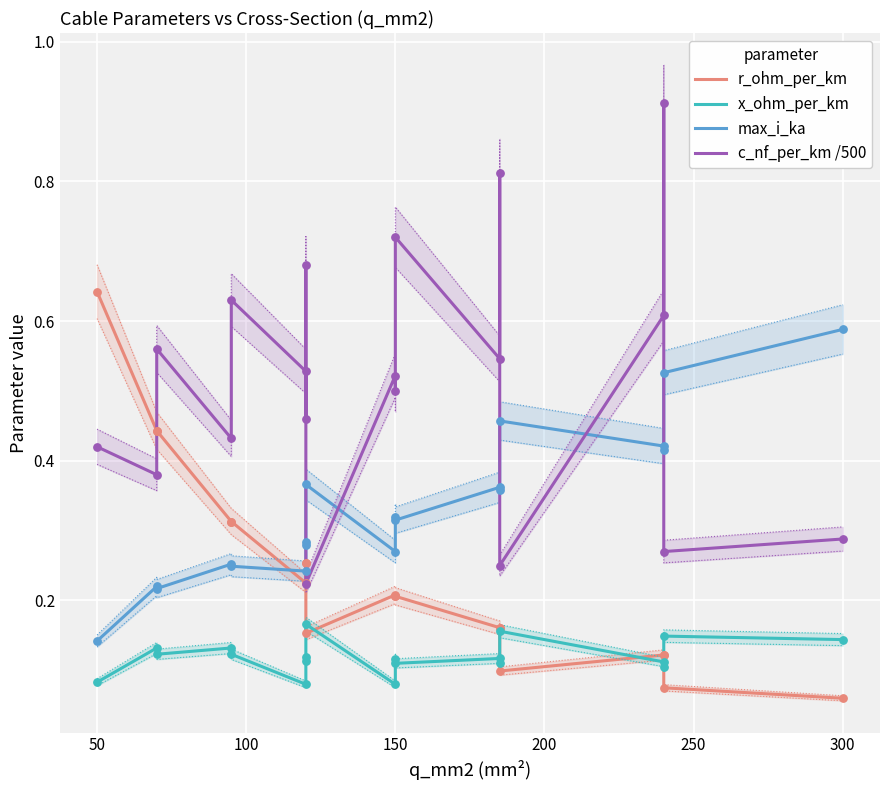

Which series has the largest total across all categories?

c_nf_per_km /500